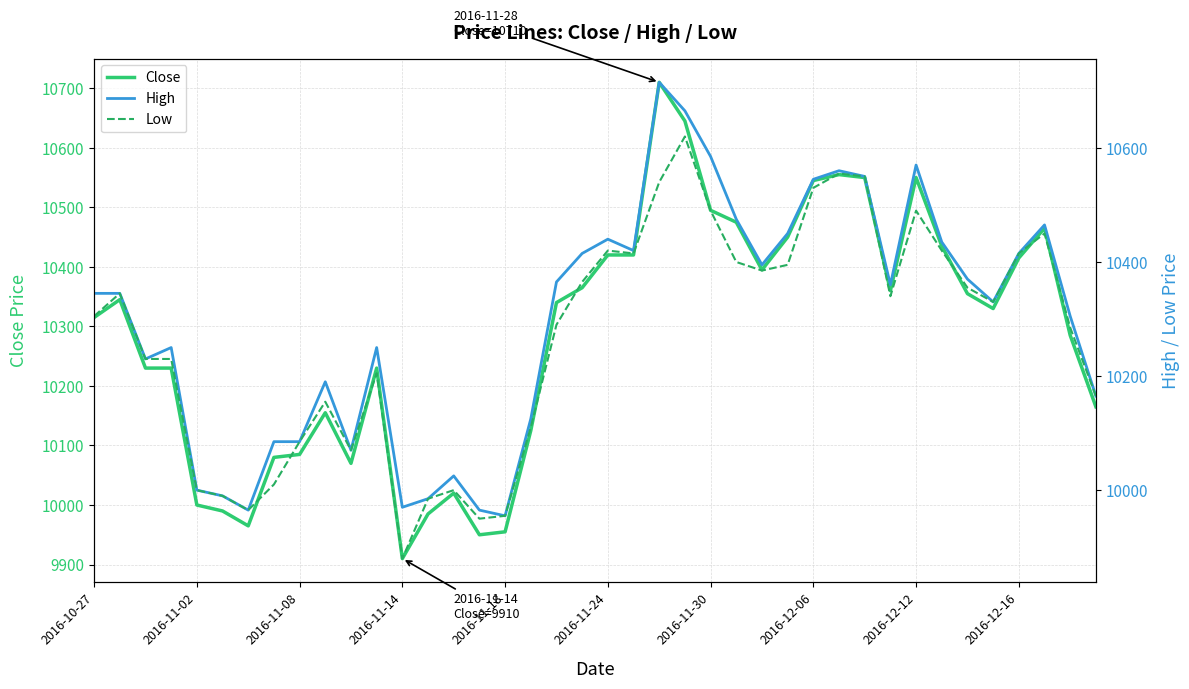

The value of Close at 30 is 10550. True or false?

True